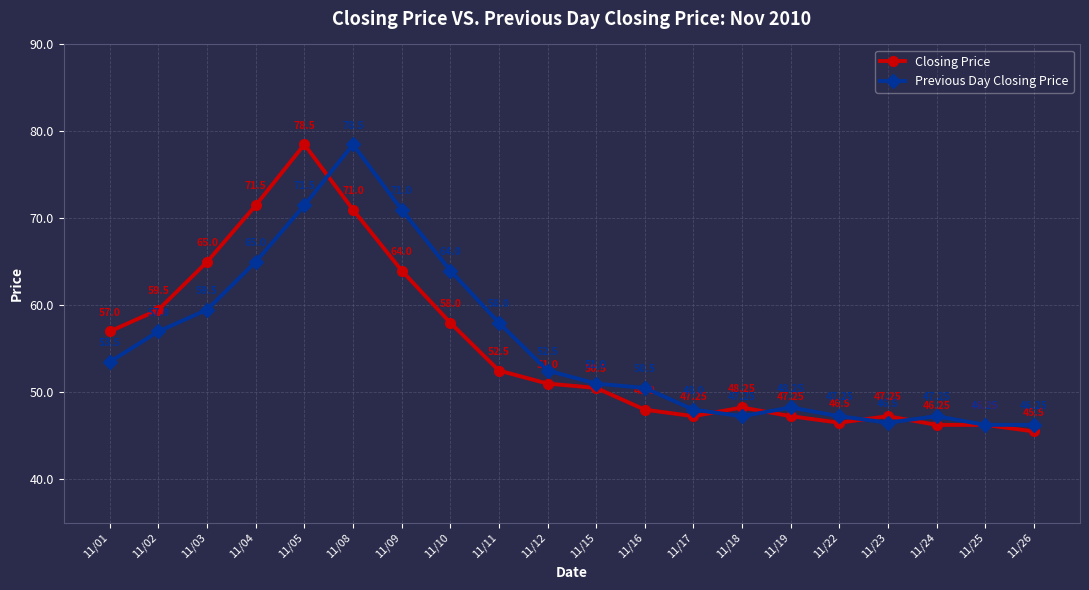

What is the total value across all series at 11/26?

91.8